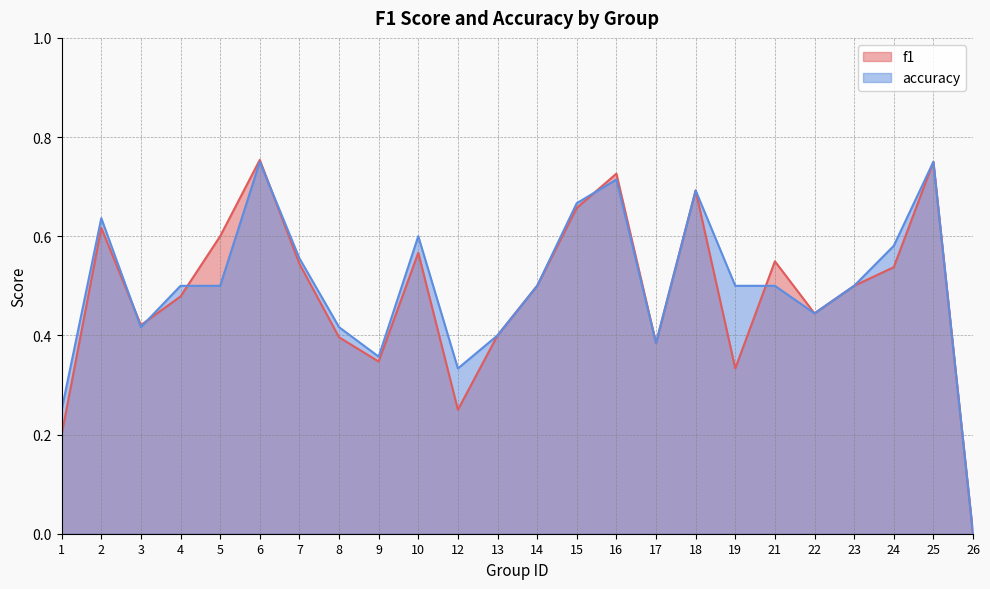

Rank the series at 5 from highest to lowest value.

f1, accuracy